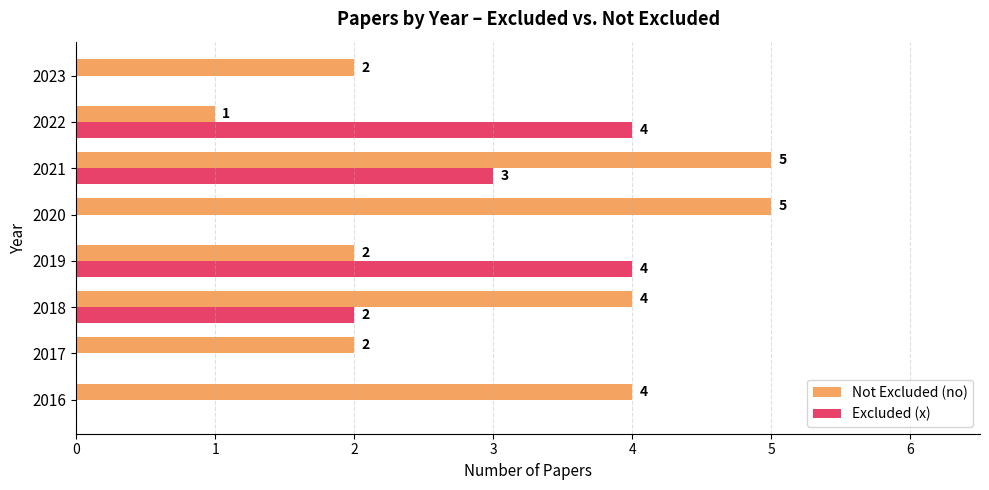

Between 2017 and 2019, which series saw the biggest shift?

Excluded (x)